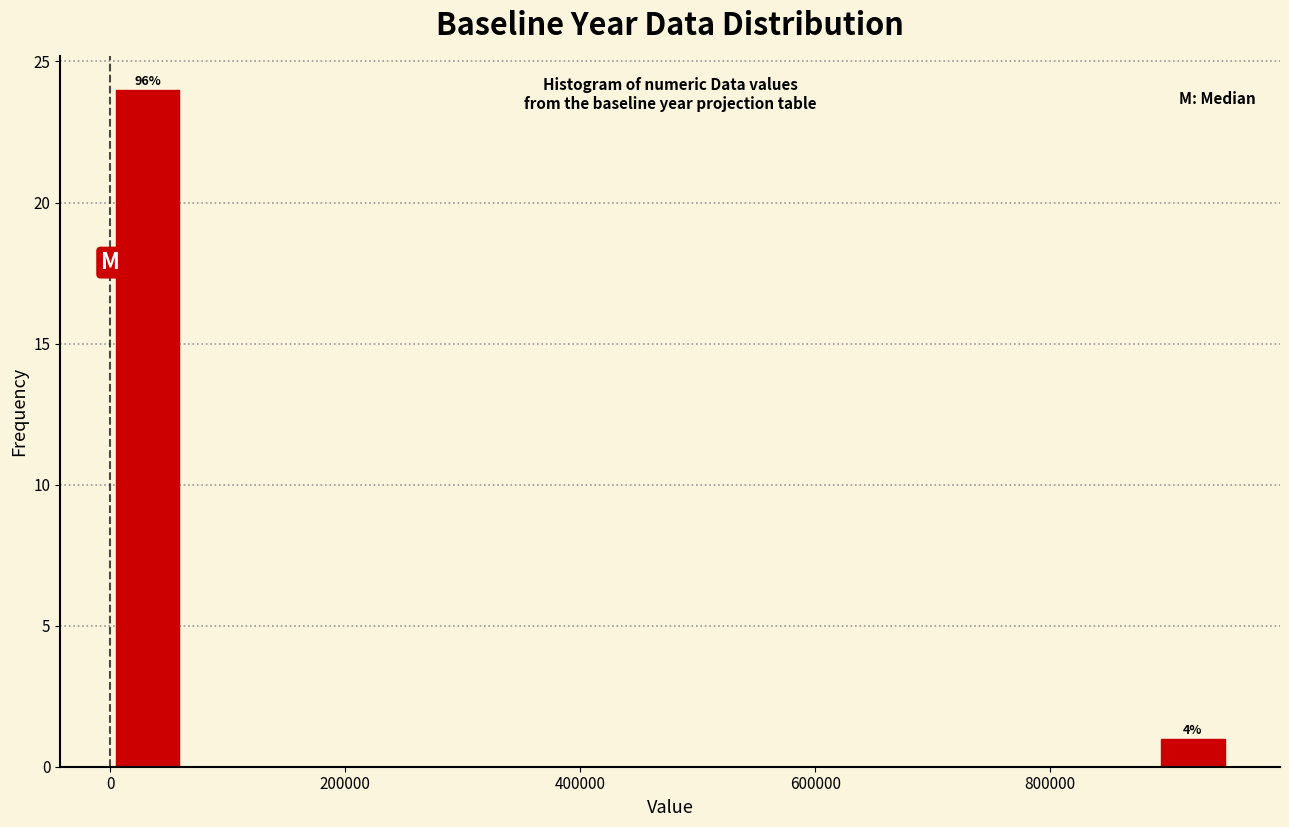

Around what value on the x-axis is the tallest bar? Give the approximate position of its centre, as read against the axis.

40000